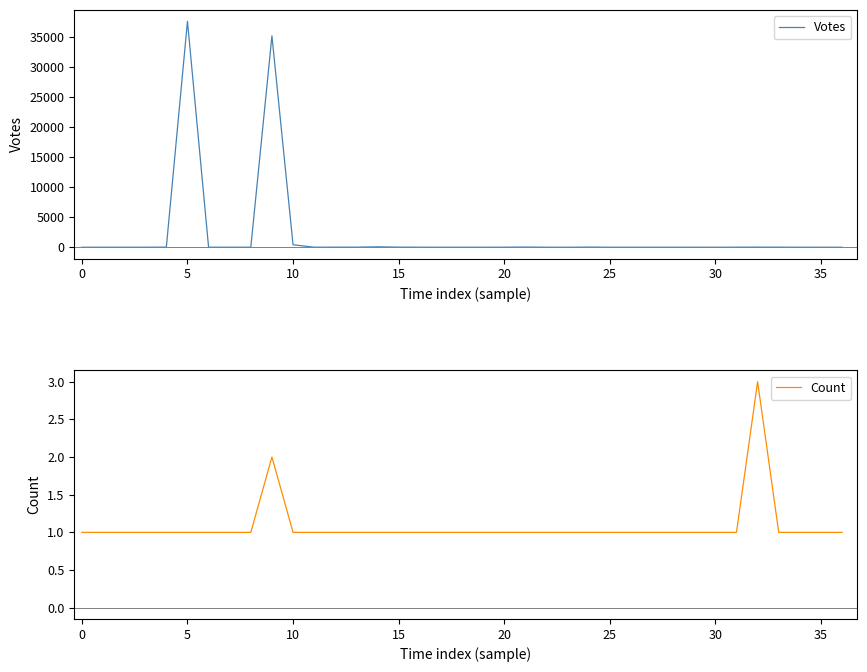

At 15, list the series in order from smallest to largest.

Count, Votes